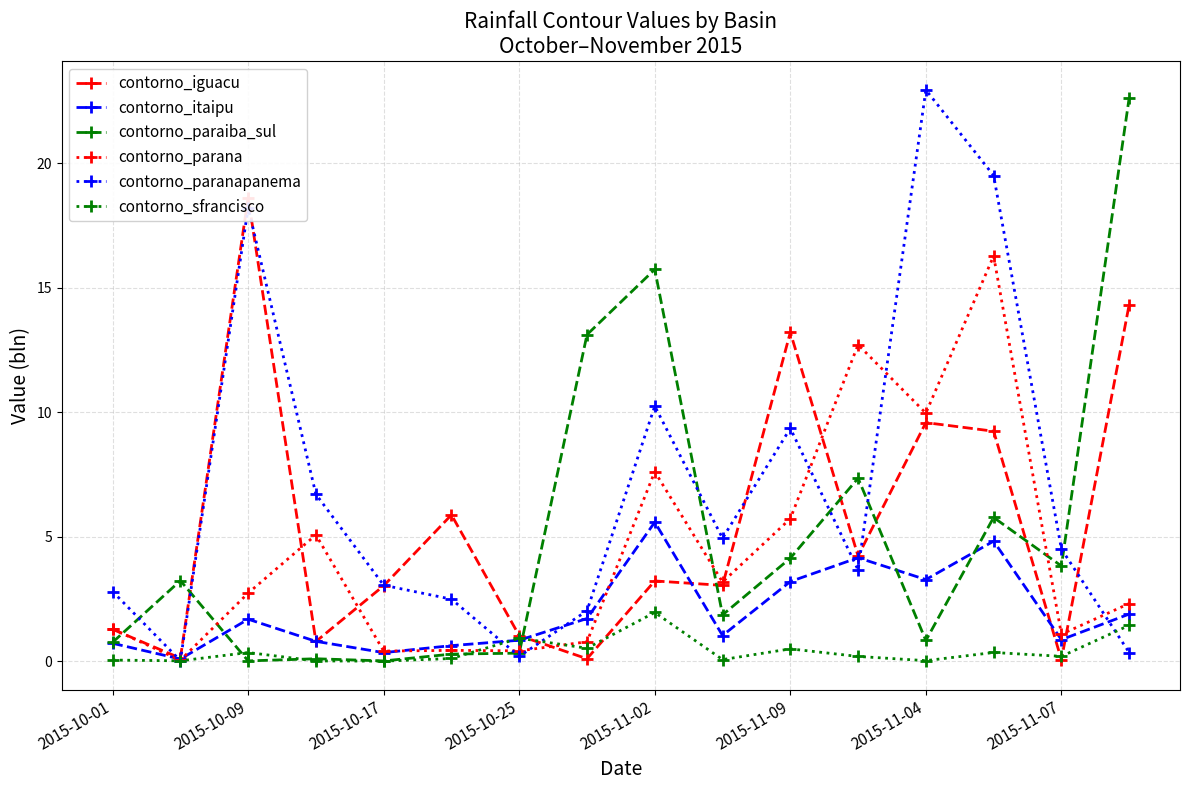

At which category is the sum across all series the highest?

13